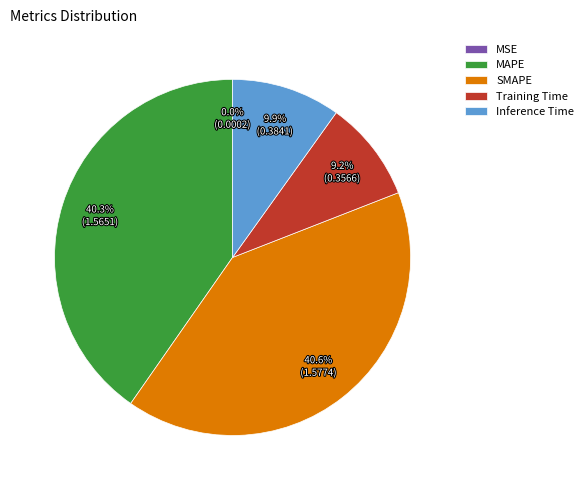

The MAPE slice represents 40% of the pie. True or false?

True